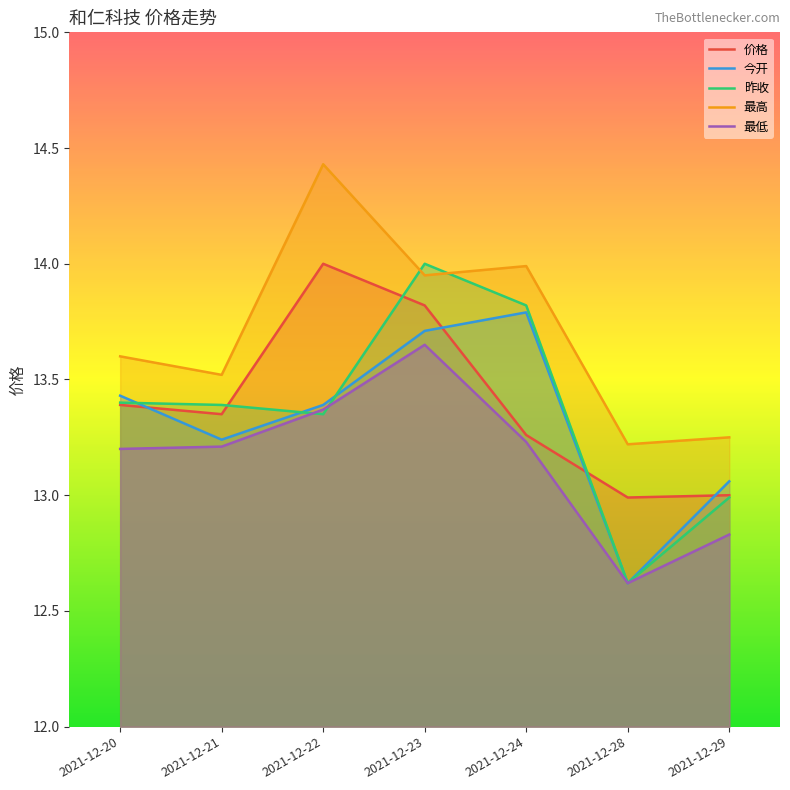

How many values in the 最低 series exceed 13?

5